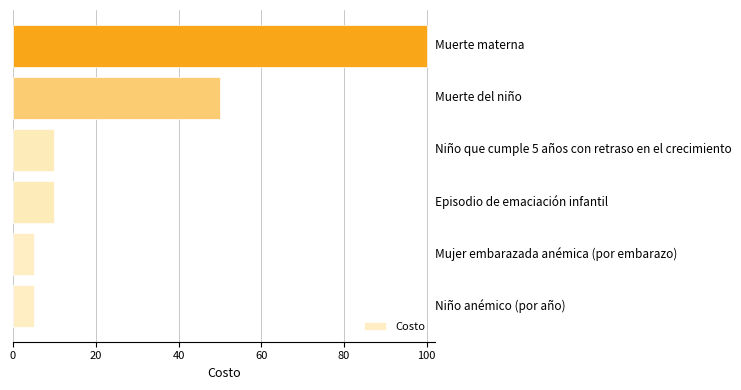

What is the difference between the maximum and minimum values?

95